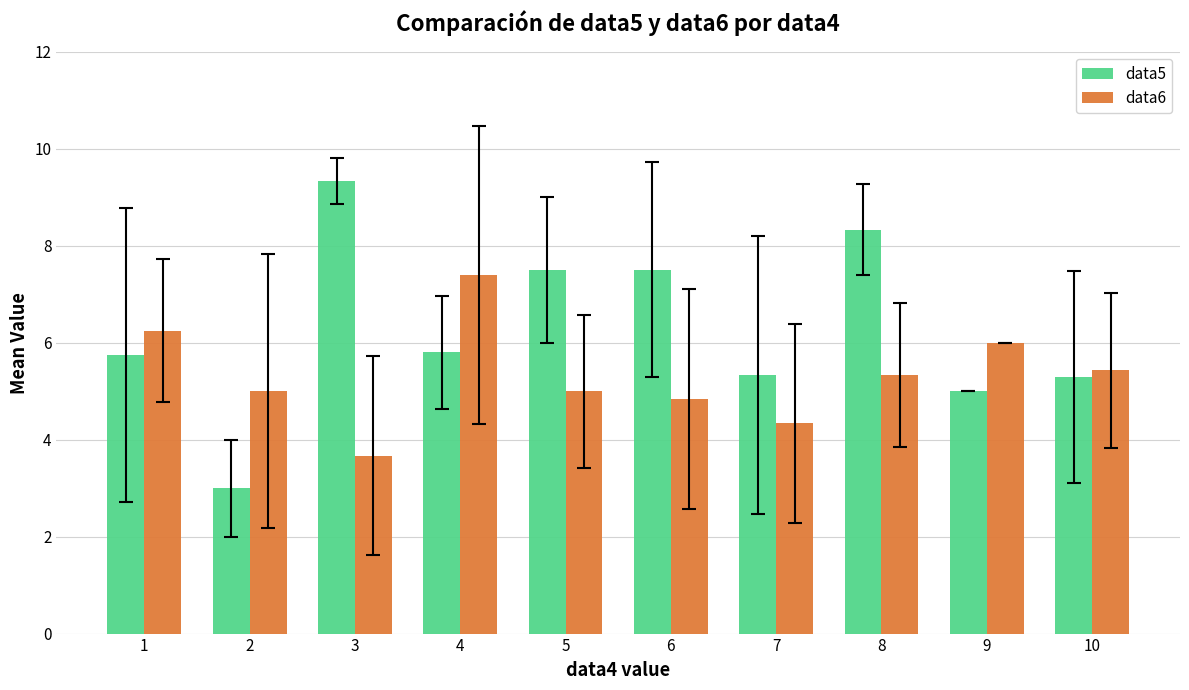

What is the spread (max minus min) of values at 1?

0.5